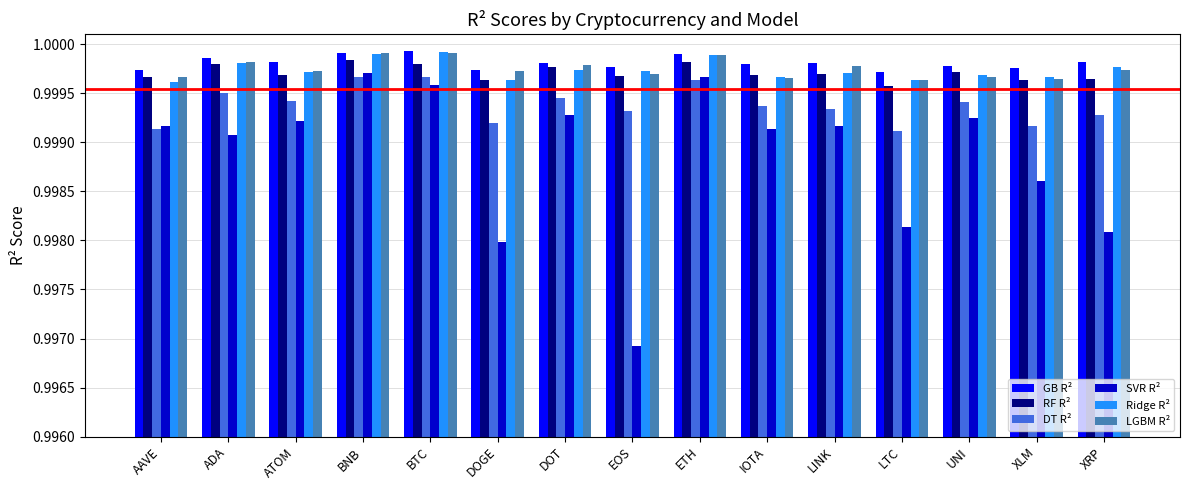

Count the GB R² values in the range 0 to 1.

15